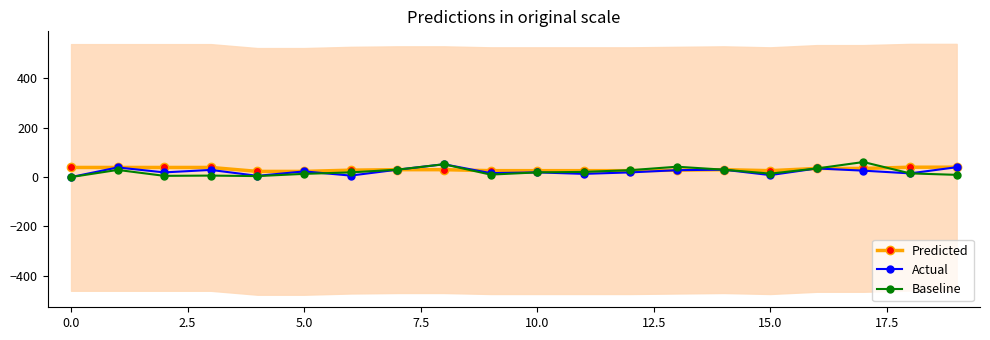

How many intersections are there between Actual and Predicted?

1